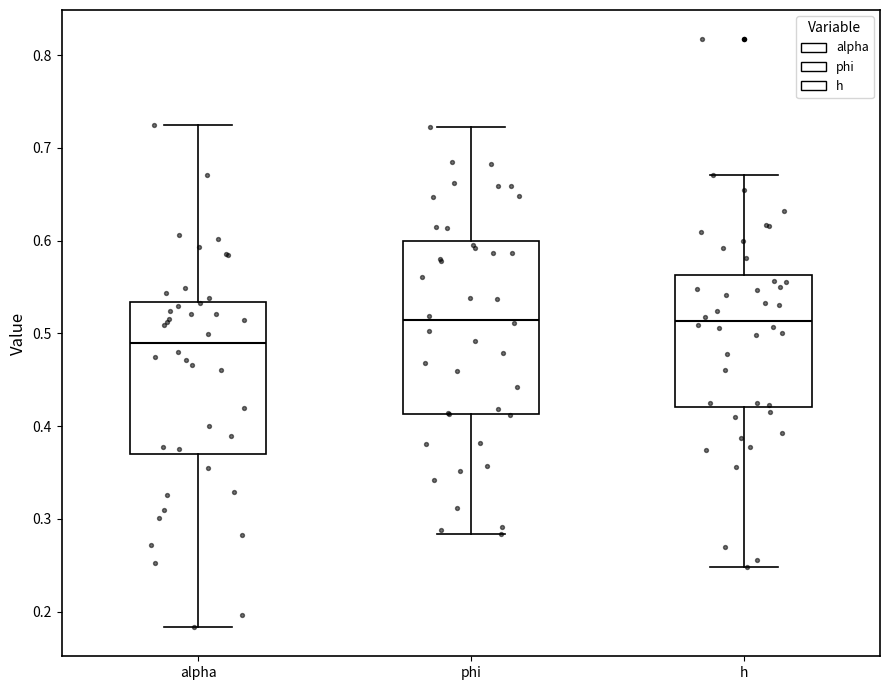

Reading left to right, read every box against the y-axis: the position of its median line, the range the box covers, and the ends of its whiskers. The values are not printed on the chart, so give them approximately, as read against the axis.

alpha: median 0.49, box 0.37 to 0.53, whiskers 0.18 to 0.72
phi: median 0.51, box 0.41 to 0.60, whiskers 0.28 to 0.72
h: median 0.51, box 0.42 to 0.56, whiskers 0.25 to 0.67